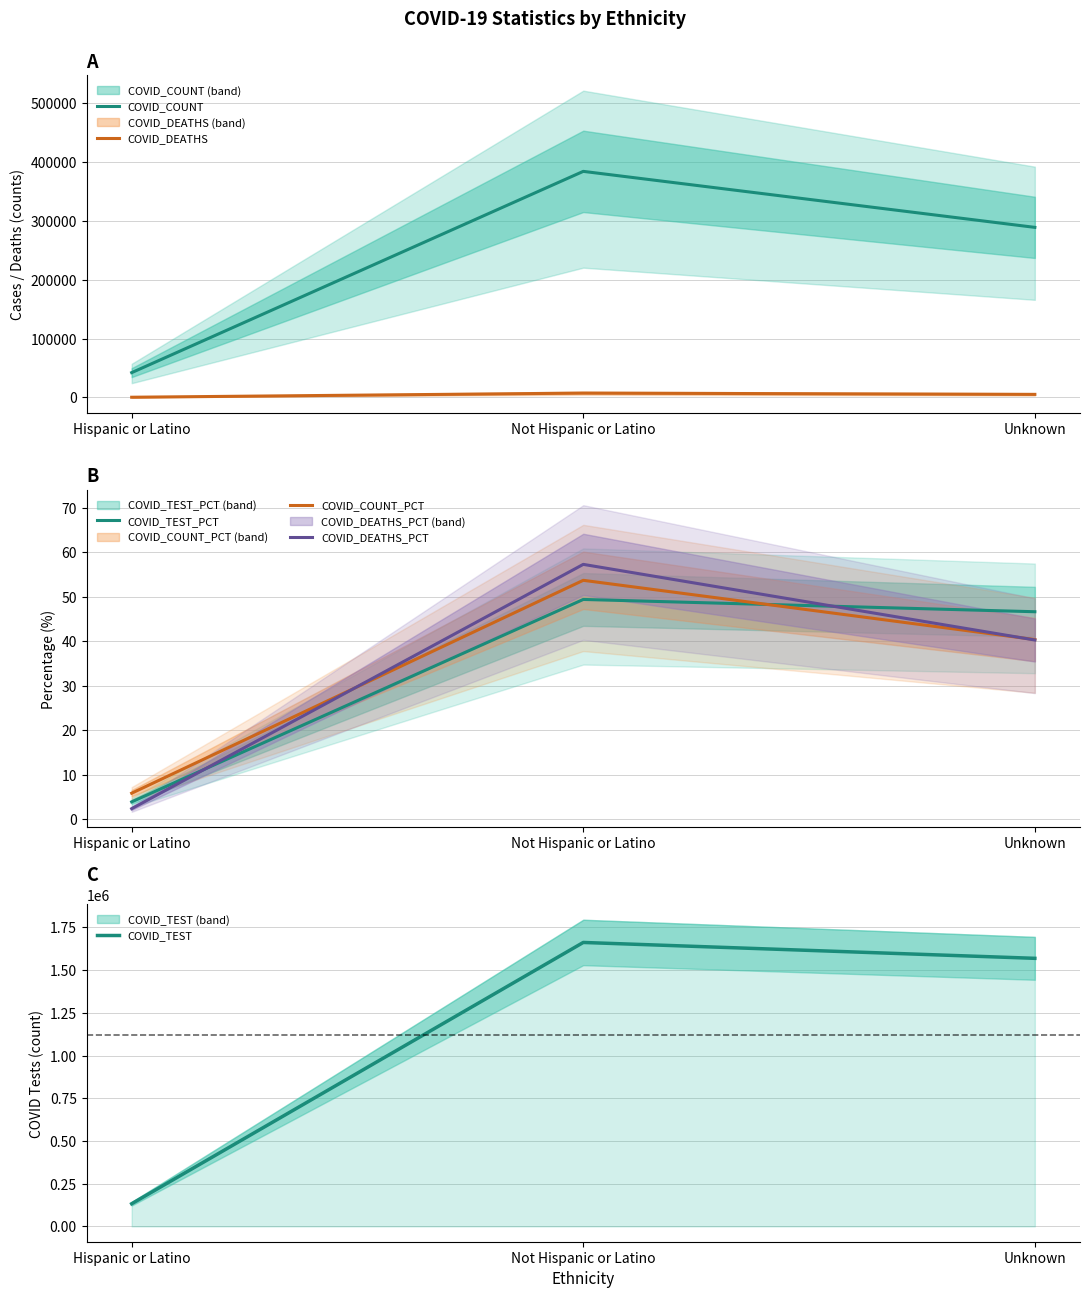

Reading right to left, transcribe all the data shown in this chart.

COVID_COUNT: 289061.0	384259.0	42148.0
COVID_DEATHS: 5187.0	7373.0	310.0
COVID_TEST_PCT: 46.6	49.4	3.9
COVID_COUNT_PCT: 40.4	53.7	5.9
COVID_DEATHS_PCT: 40.3	57.3	2.4
COVID_TEST: 1569115.0	1662044.0	132642.0